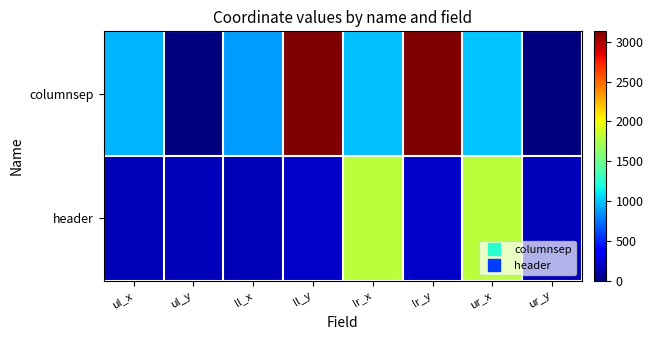

At ll_x, list the series in order from smallest to largest.

header, columnsep